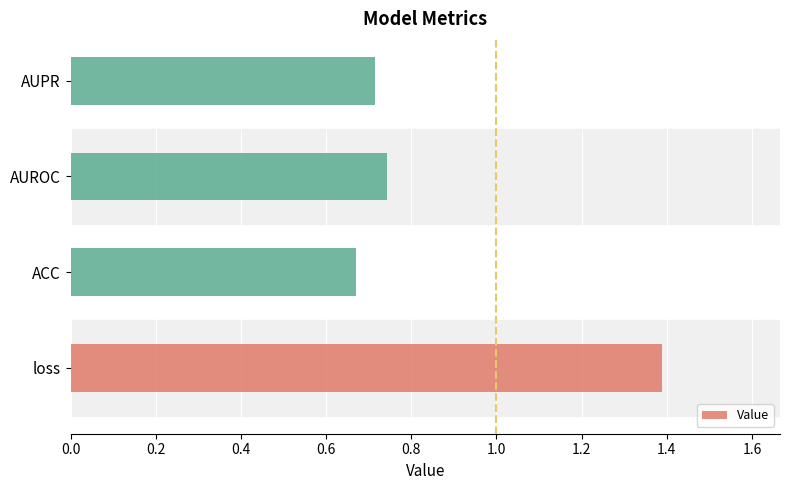

At which label is the value closest to 1?

AUROC